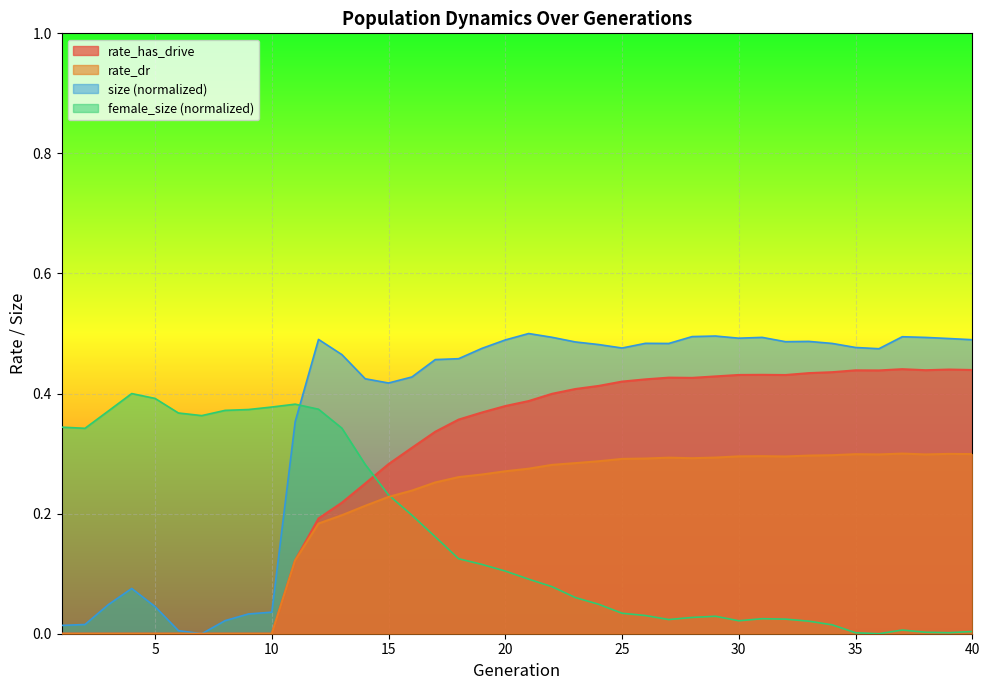

What is the value of the rate_dr point at the 13th from the left?

0.2